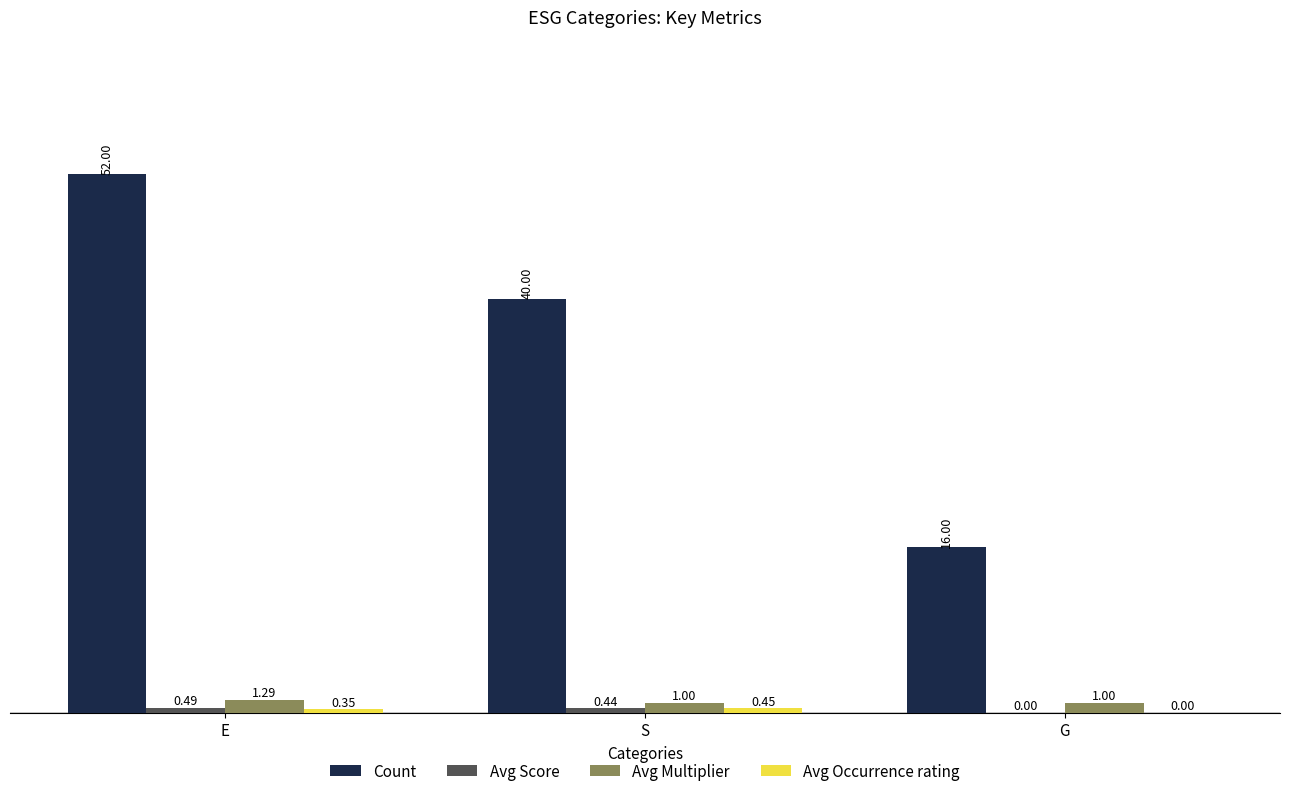

What is the total value across all series at S?

41.9